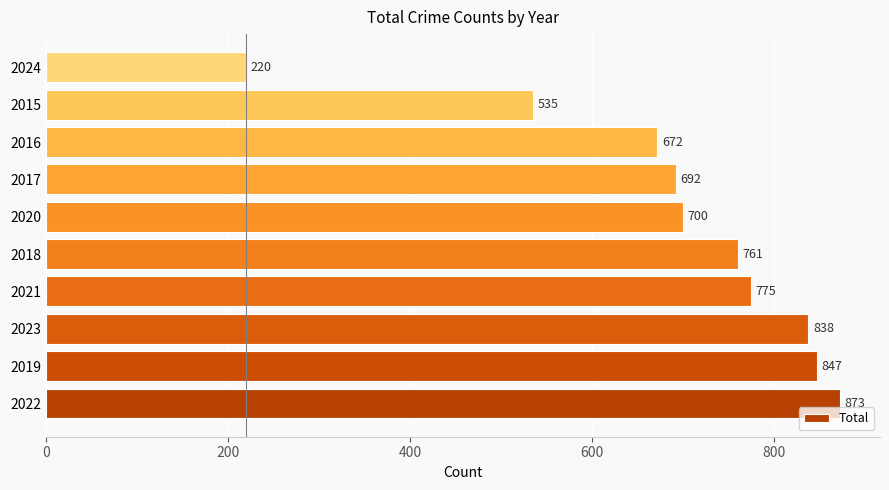

Reading top to bottom, transcribe all the data shown in this chart.

2024=220	2015=535	2016=672	2017=692	2020=700	2018=761	2021=775	2023=838	2019=847	2022=873